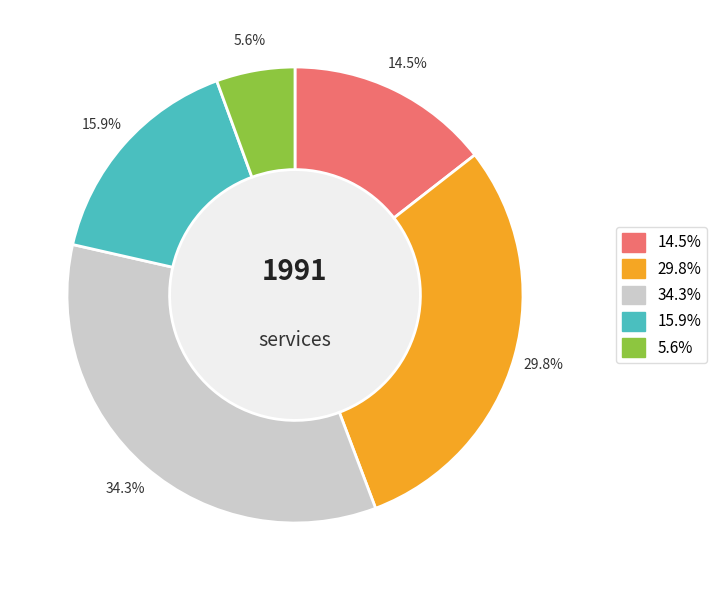

How many segments does this pie chart have?

5